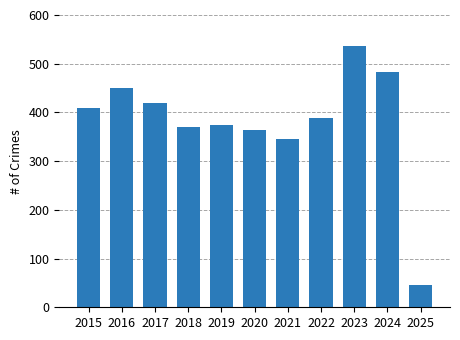

Reading right to left, what are all the values shown in this chart?

2025=46	2024=482	2023=536	2022=389	2021=346	2020=364	2019=375	2018=370	2017=420	2016=451	2015=410